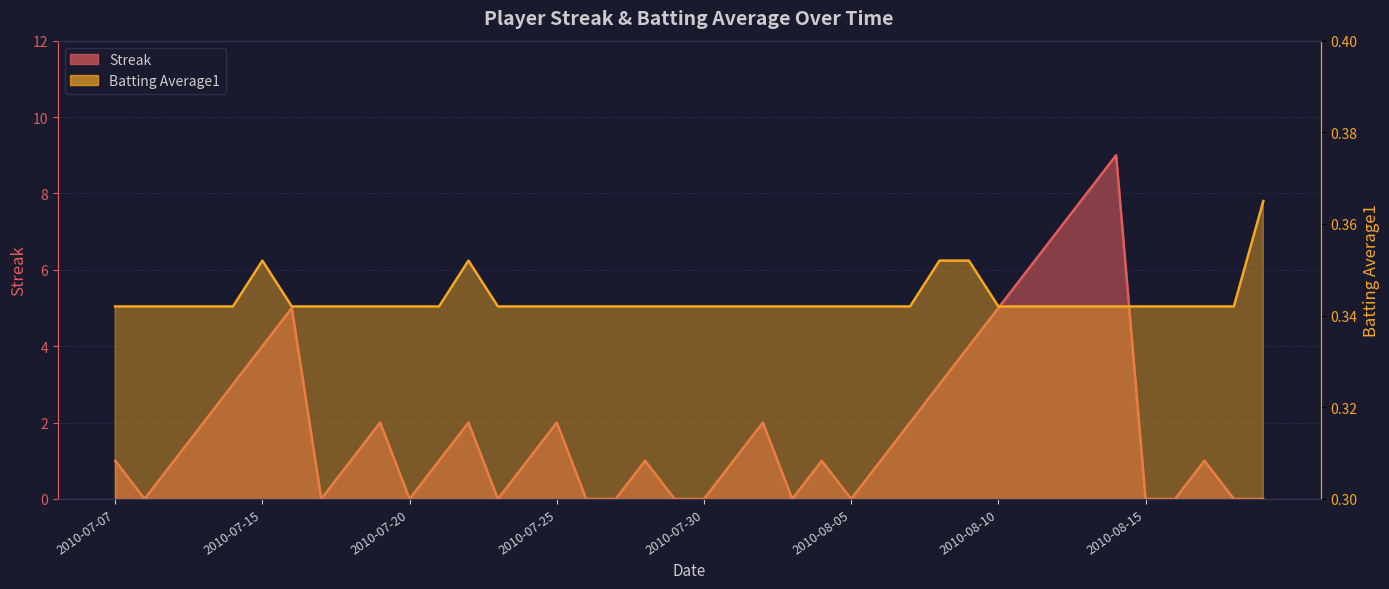

How many series are shown in this chart?

2